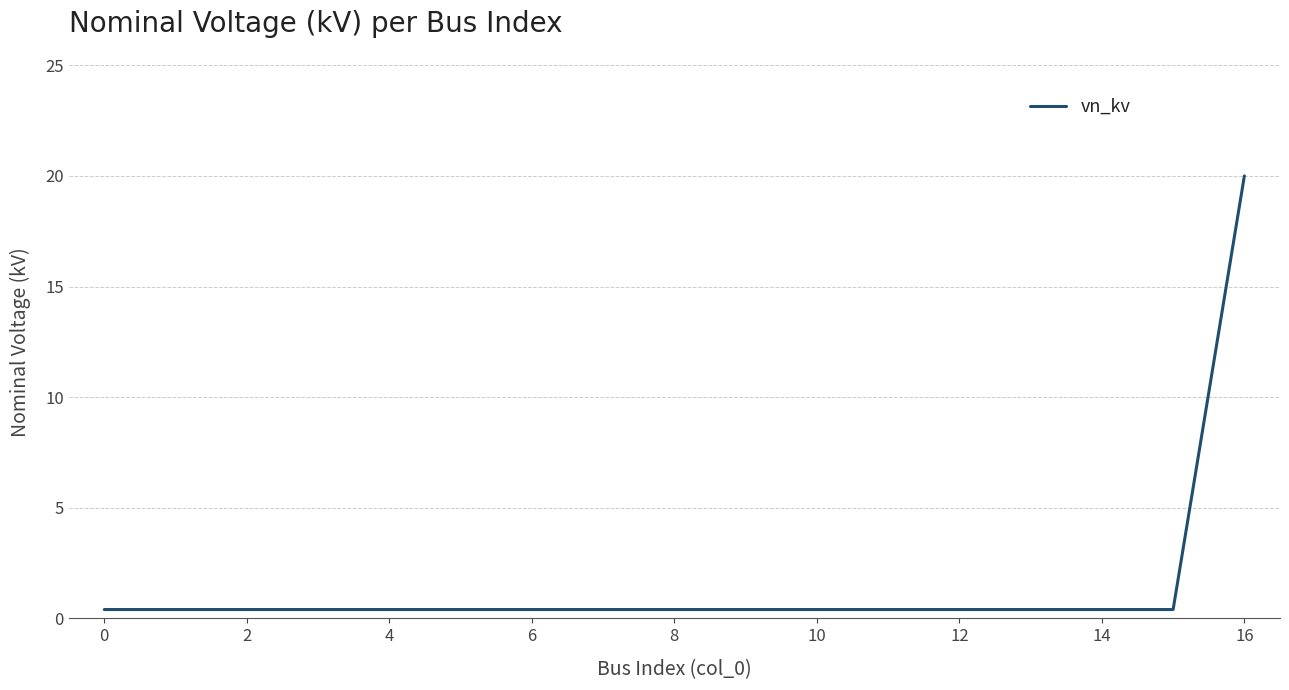

What is the difference between the maximum and minimum values?

19.6